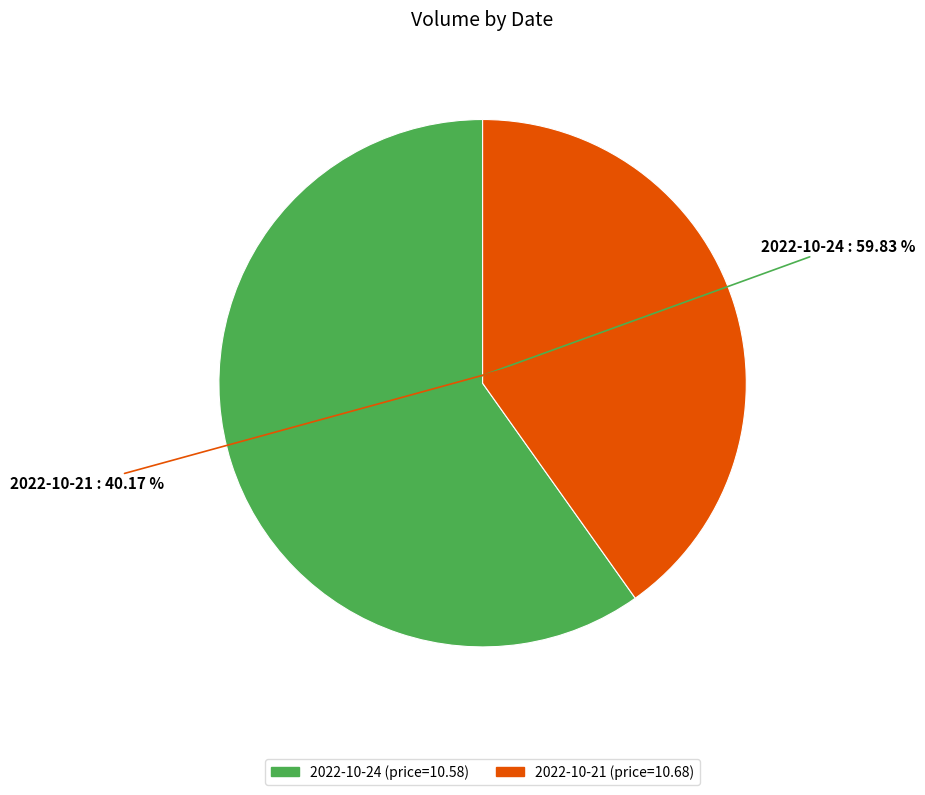

Does any single category account for the majority?

Yes